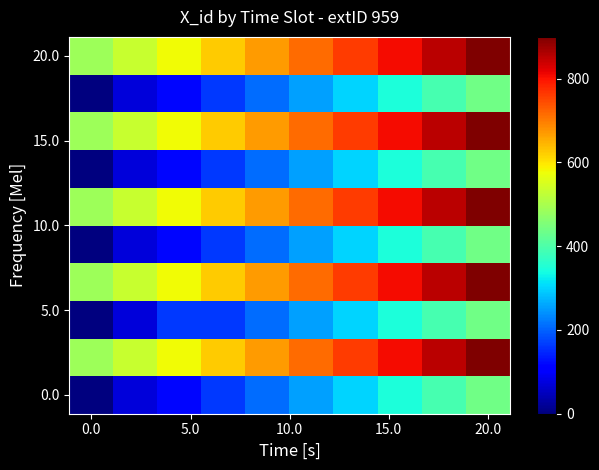

What is the maximum value shown in the chart?

900.0